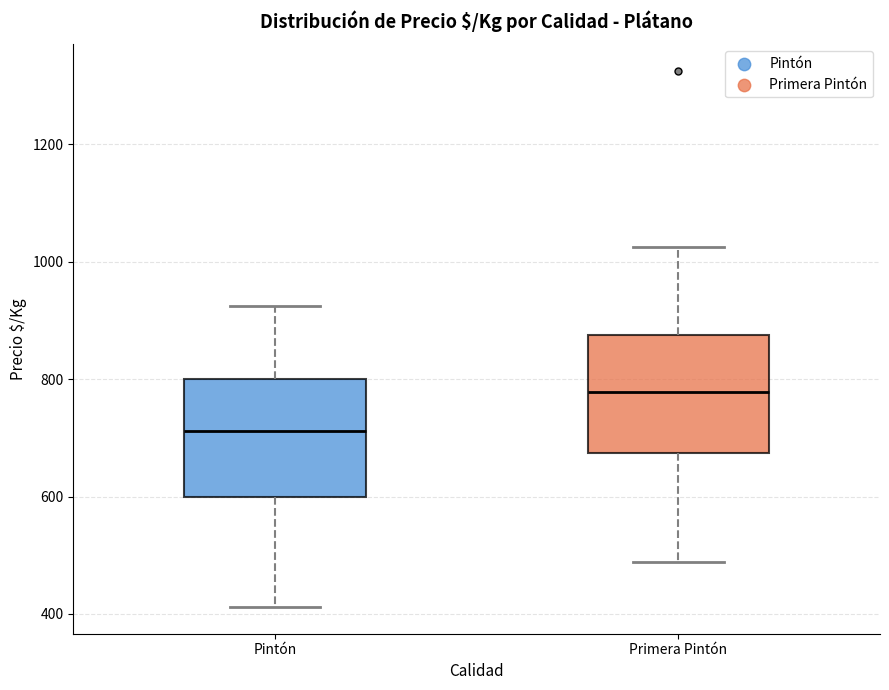

Which box's median line is the lowest?

Pintón